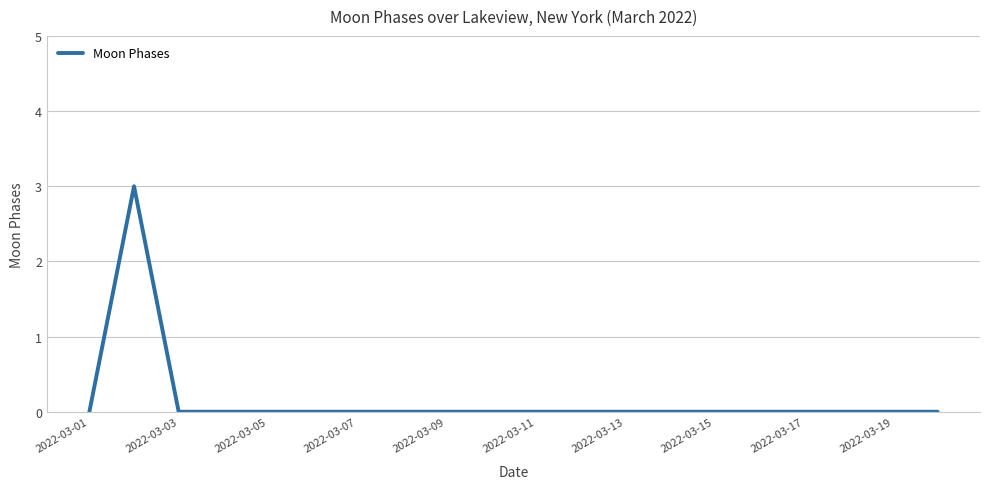

What is the greatest value displayed?

3